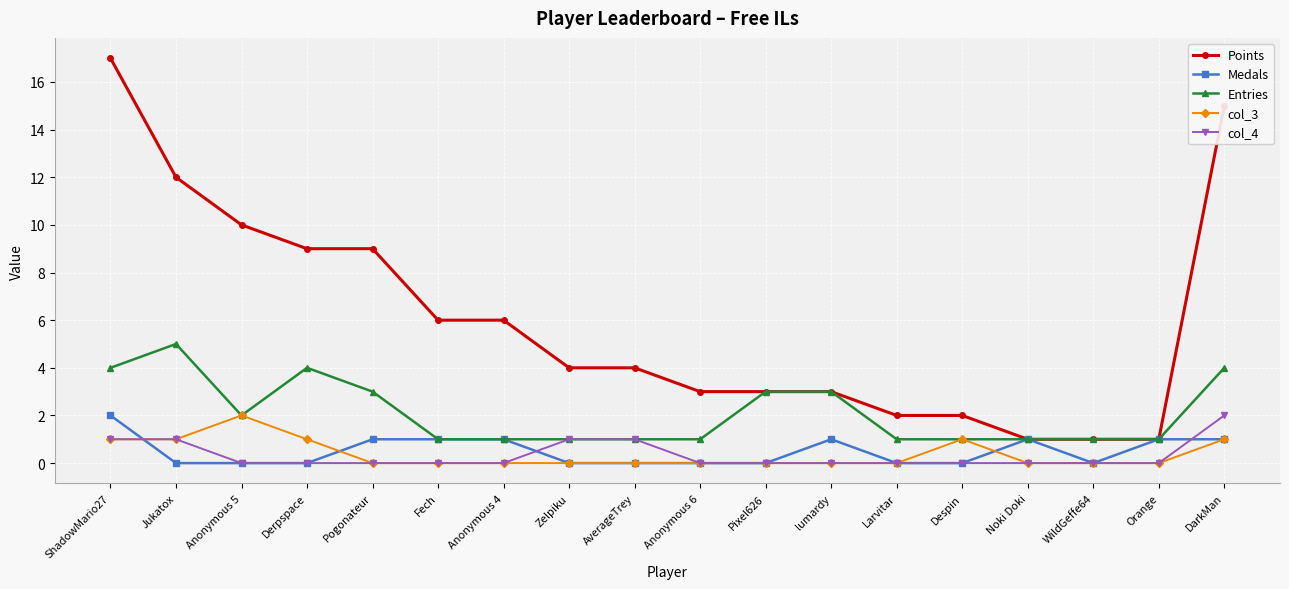

What is the total value across all series at Anonymous 5?

14